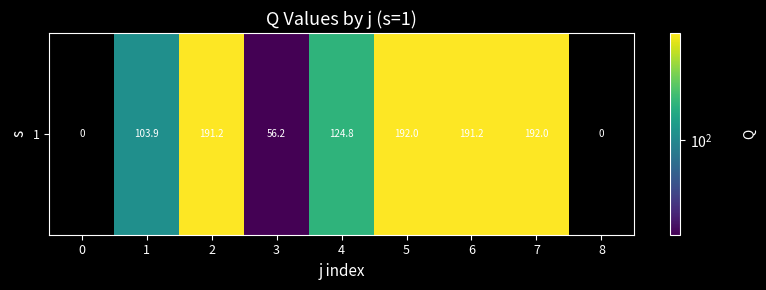

Is it true that the value at 1 is 103.9?

True